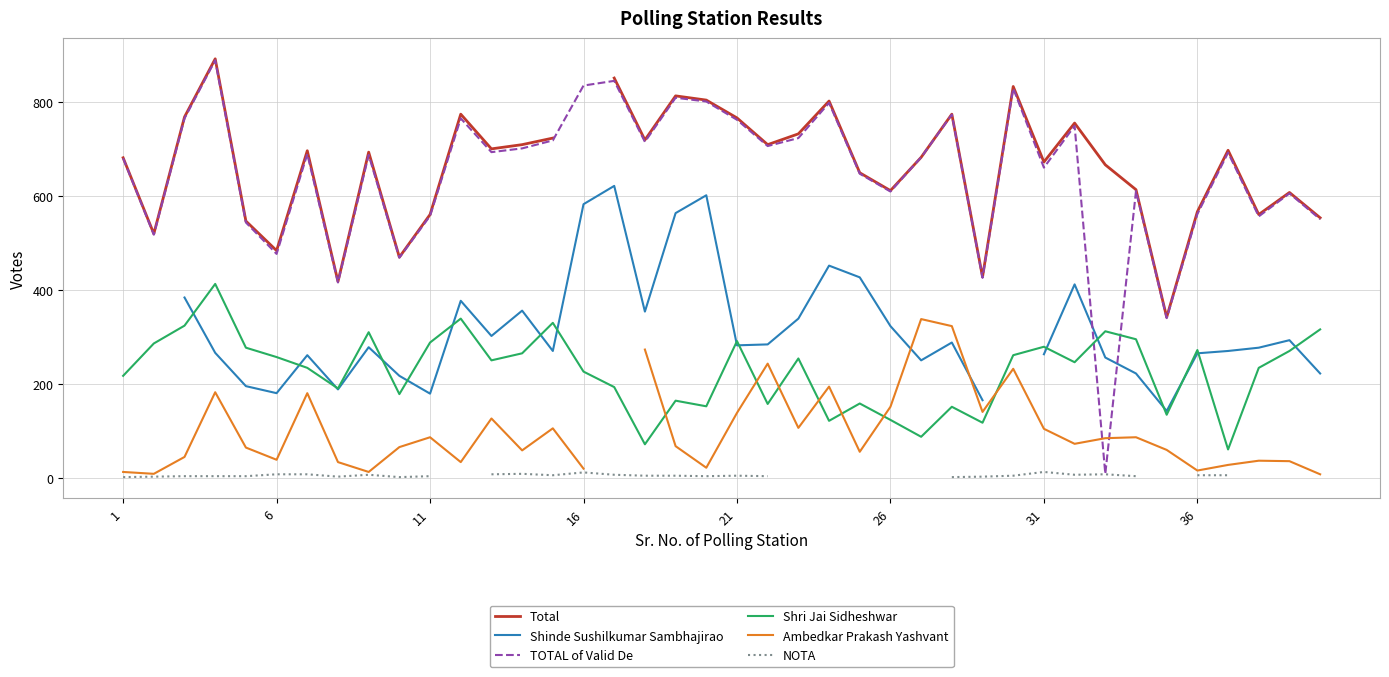

How many interior local peaks does the Shri Jai Sidheshwar series have?

12